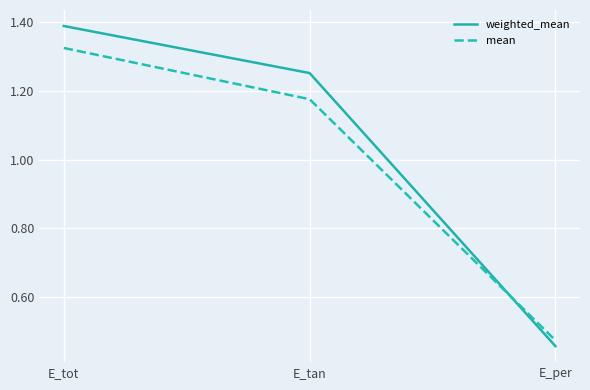

Which series has the largest total across all categories?

weighted_mean